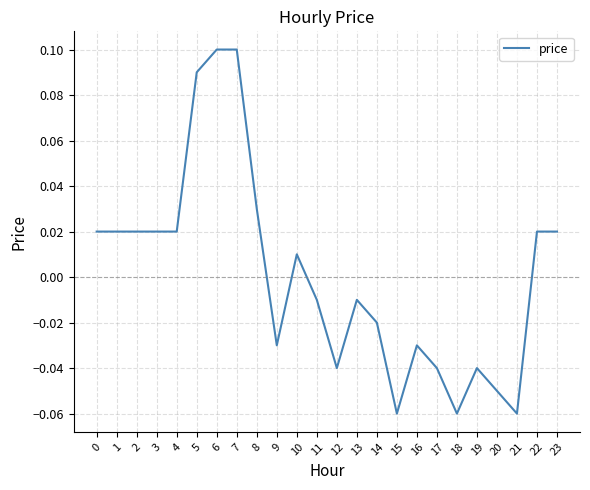

The value at 5 is 0.1. True or false?

True